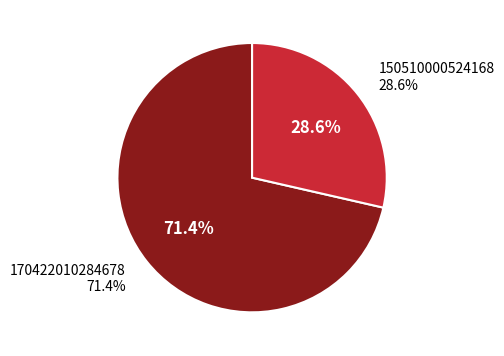

Does 170422010284678 represent more than half of the total?

Yes